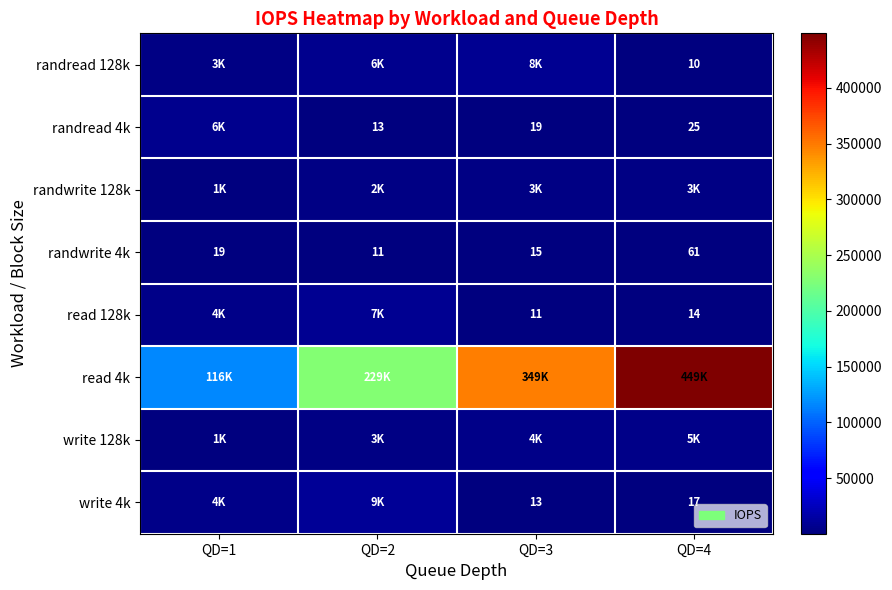

What is the difference between the second highest and second lowest values in the randwrite 4k series?

4